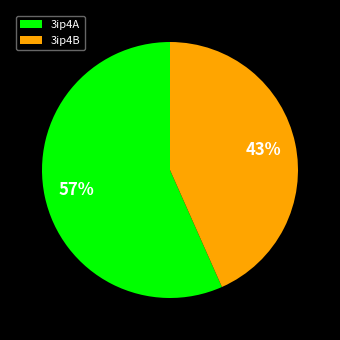

What is the smallest slice in the pie chart?

3ip4B